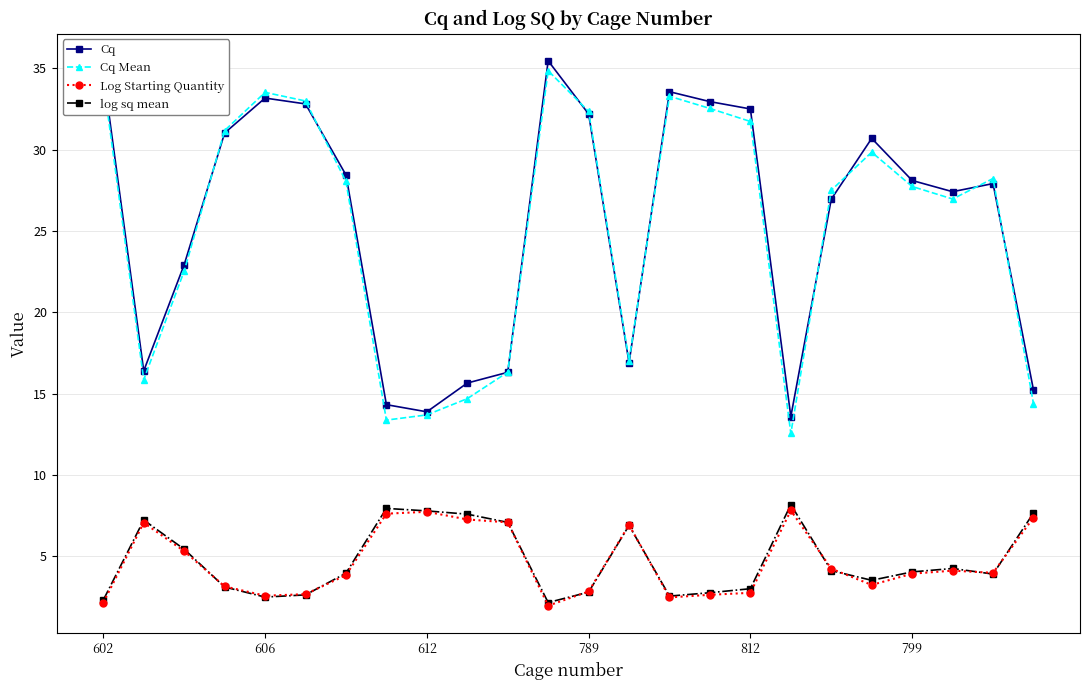

What is the value of the Log Starting Quantity point at the 24th from the left?

7.4